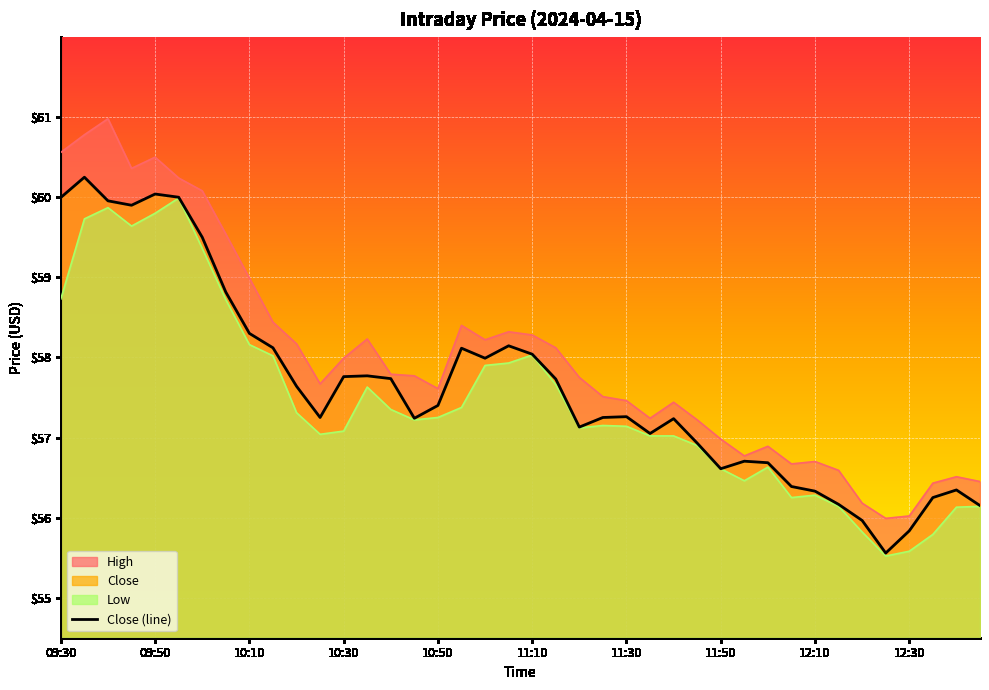

List the series in order of their overall mean, highest first.

High, Close, Low